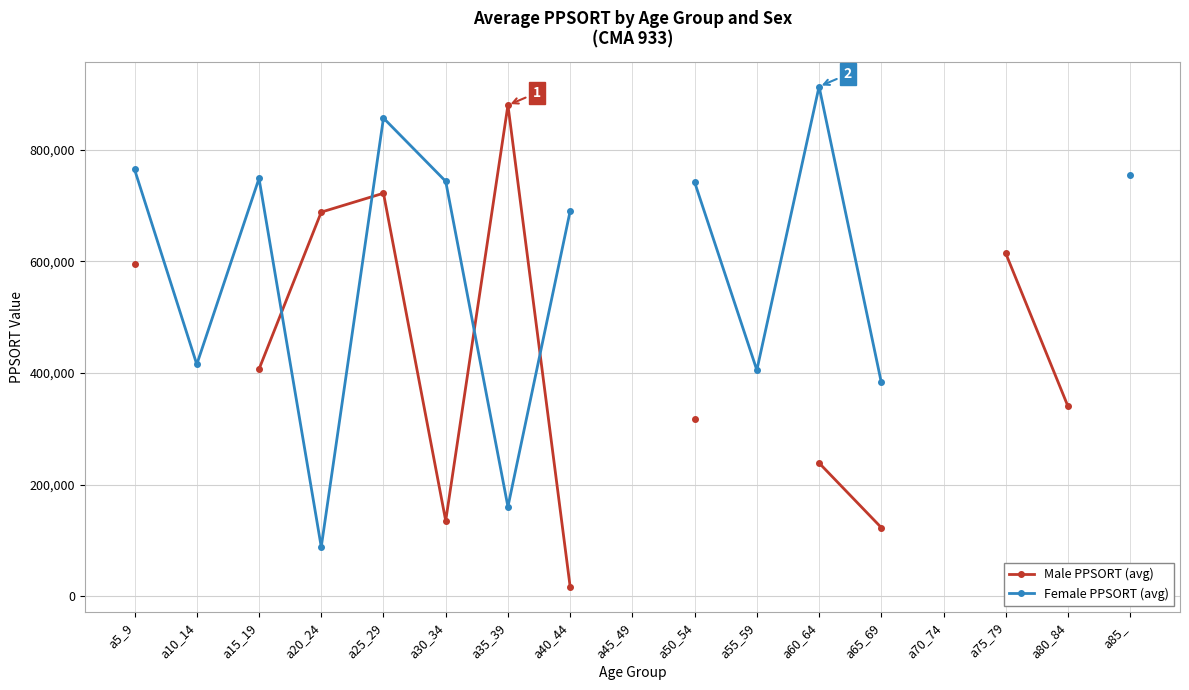

What are all the series names shown in the legend?

Male PPSORT (avg), Female PPSORT (avg)